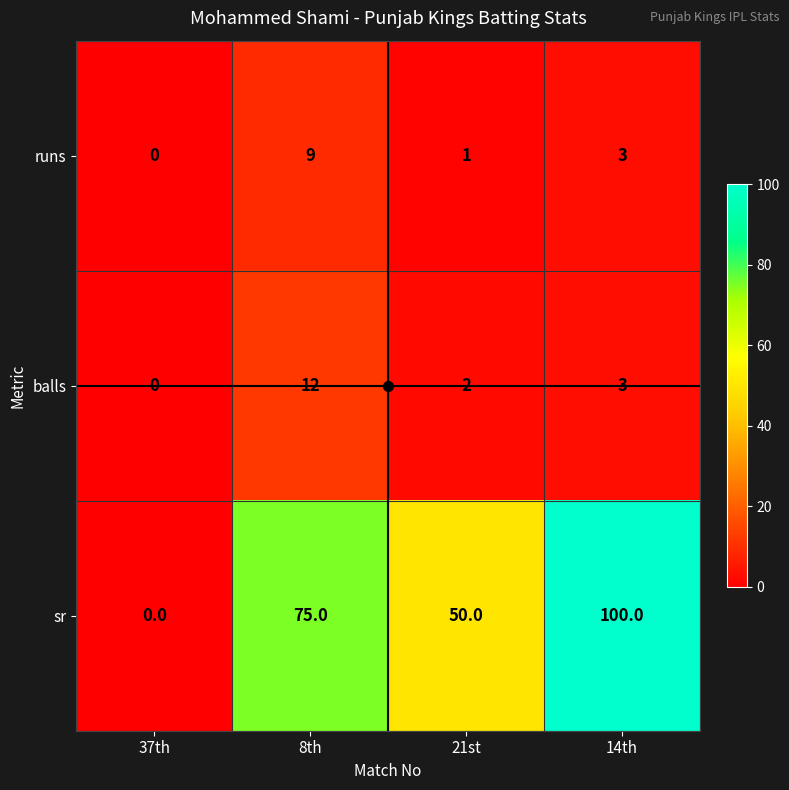

At how many categories does at least one series exceed 74?

2